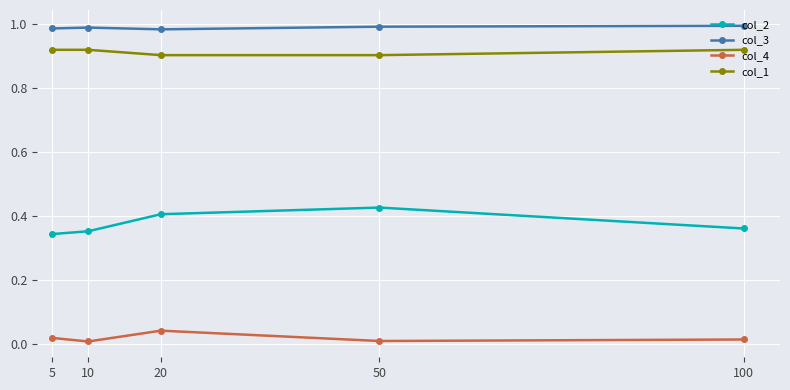

Which series has the largest total across all categories?

col_3